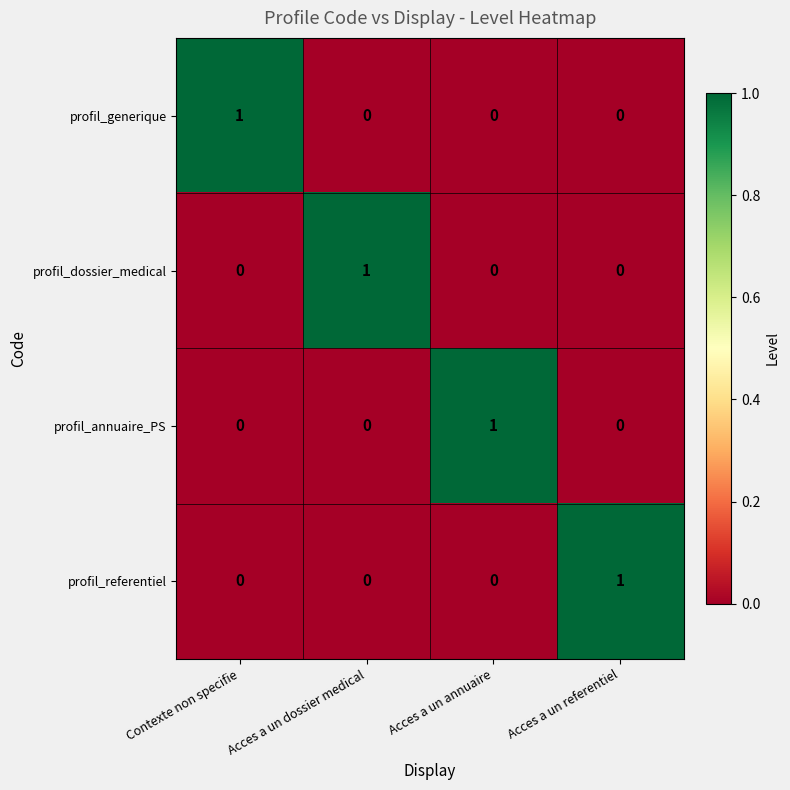

Is the value of profil_referentiel at Contexte non specifie greater than the value of profil_generique at Contexte non specifie?

No